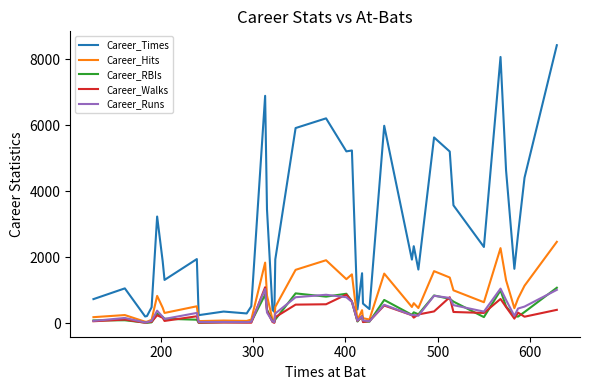

Which series has the largest total across all categories?

Career_Times